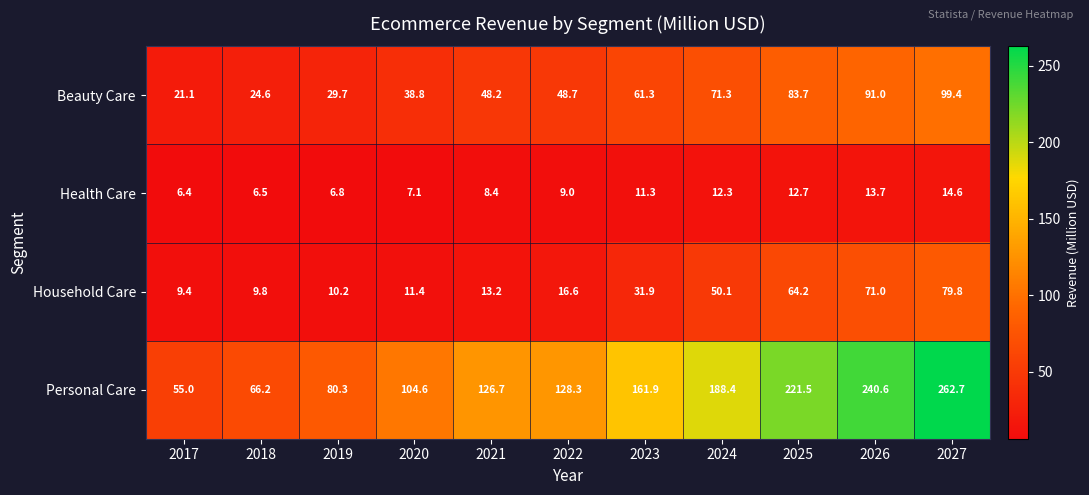

Rank the series by their maximum value, from lowest to highest.

Health Care, Household Care, Beauty Care, Personal Care